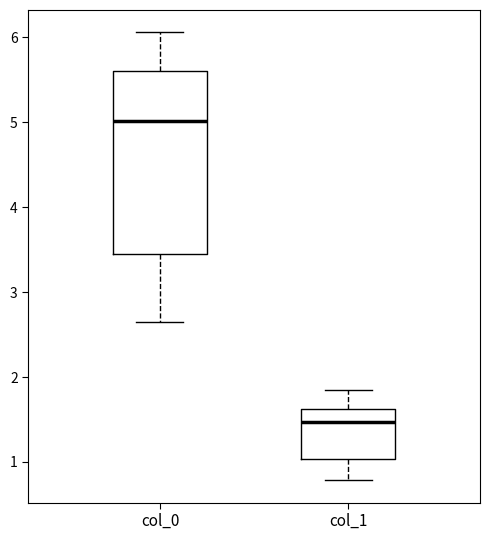

Where is the lower edge of the box for col_0 on the y-axis? The values are not printed on the chart, so give them approximately, as read against the axis.

3.4